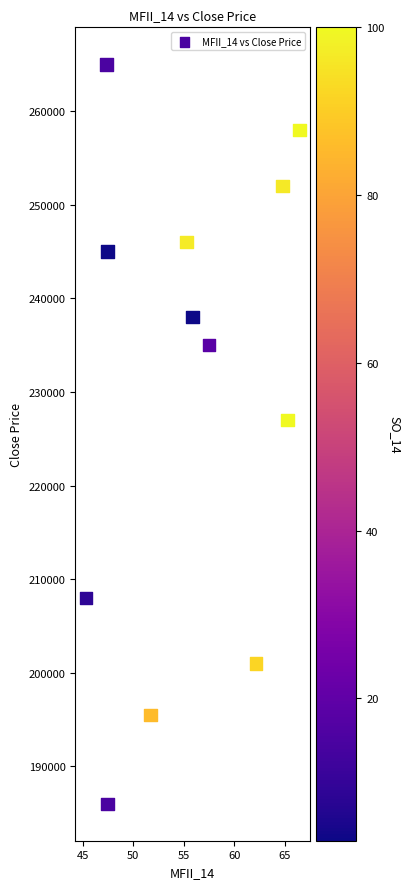

What is the range of Y values (max minus min)?

79000